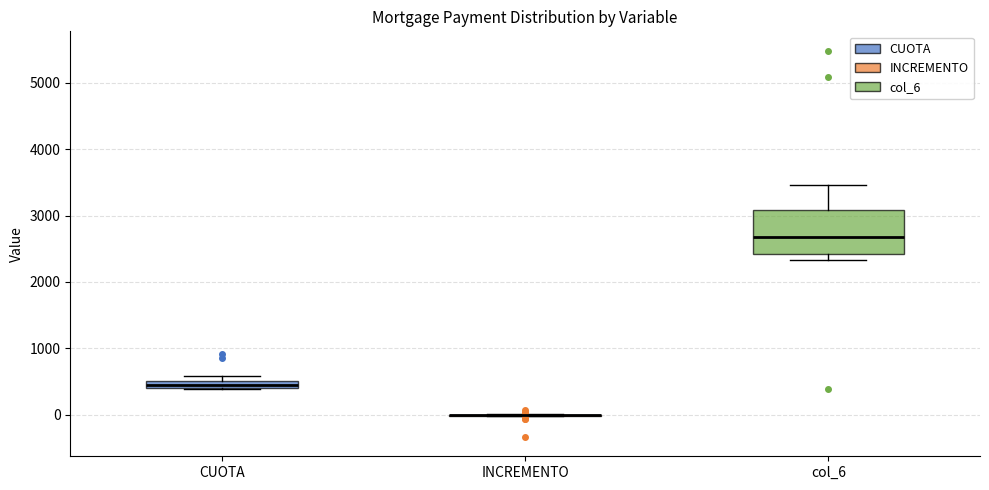

Comparing the boxes themselves (not the whiskers), which one is the tallest?

col_6